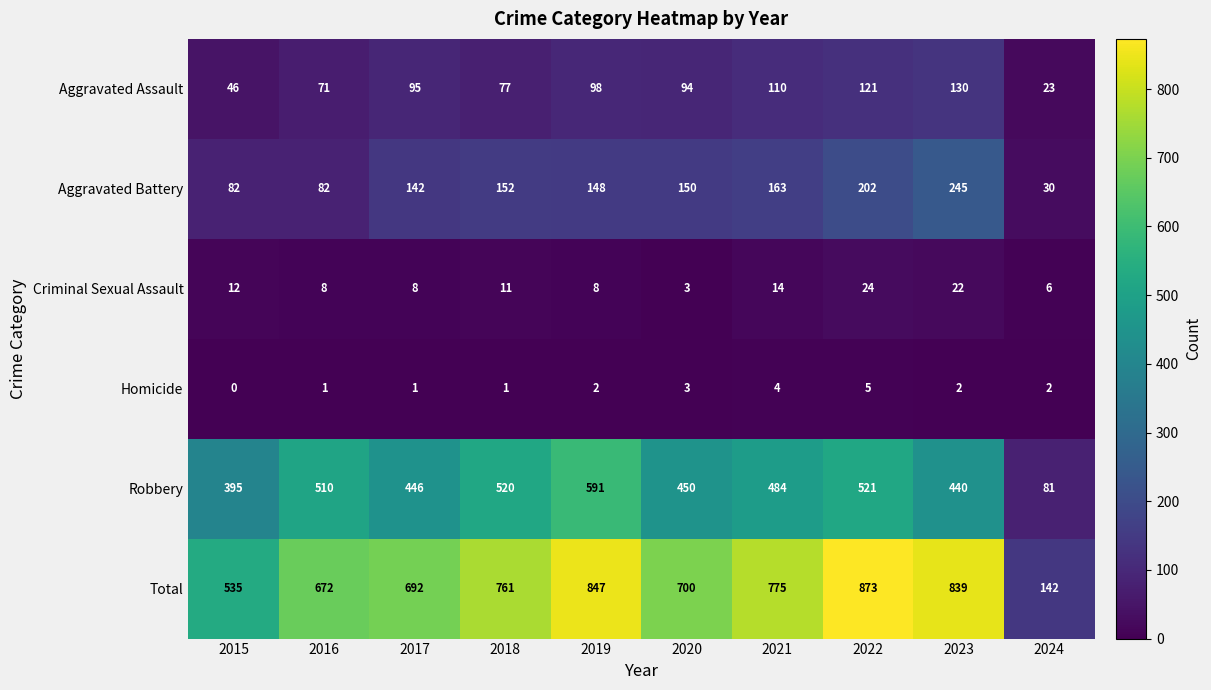

Which series has the widest spread of values?

Total